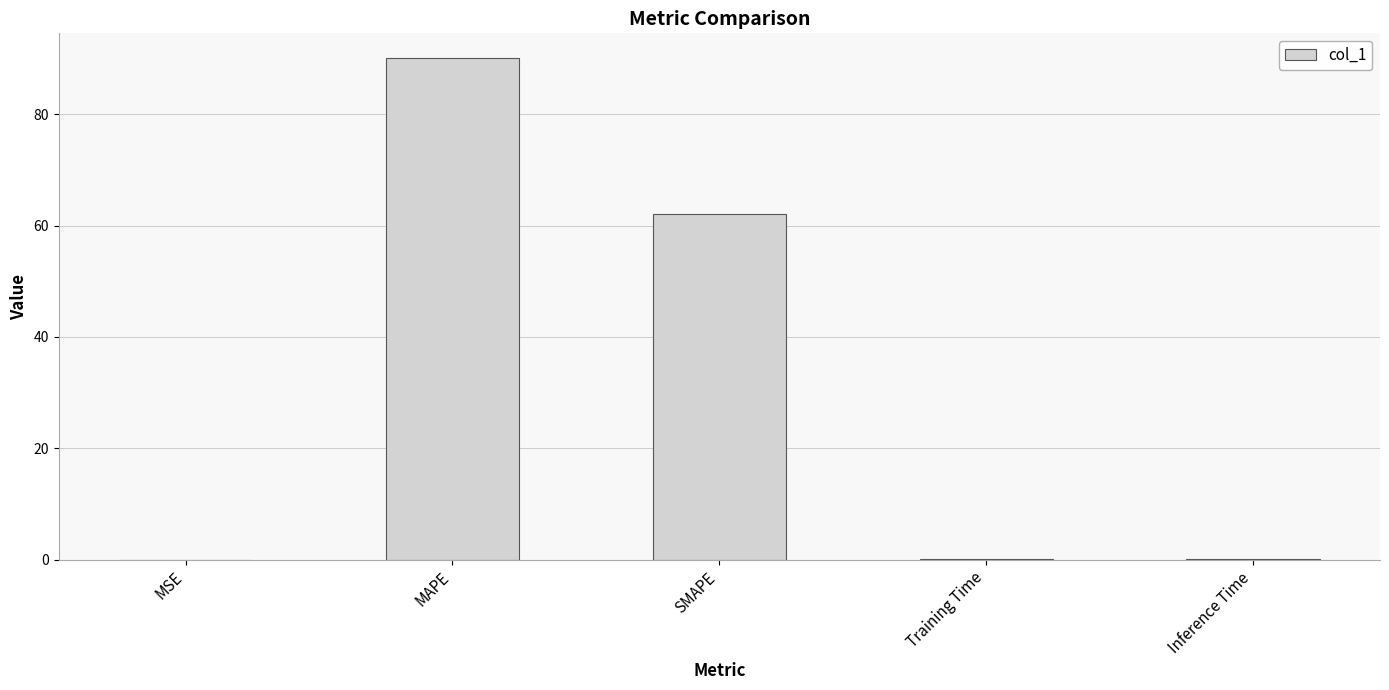

What is the sum of all values?

152.2